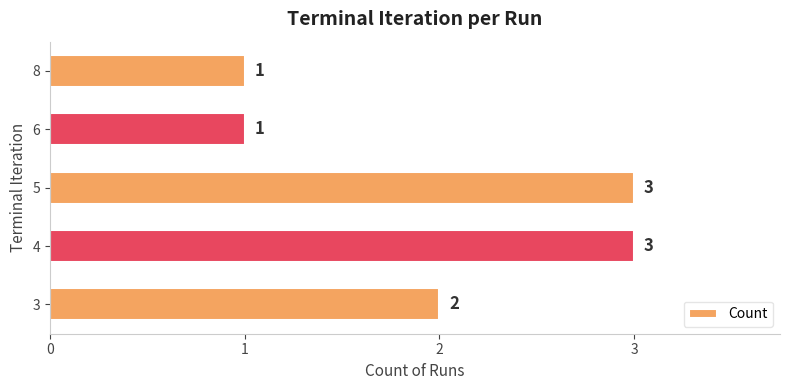

Count the values in the range 1 to 3.

5